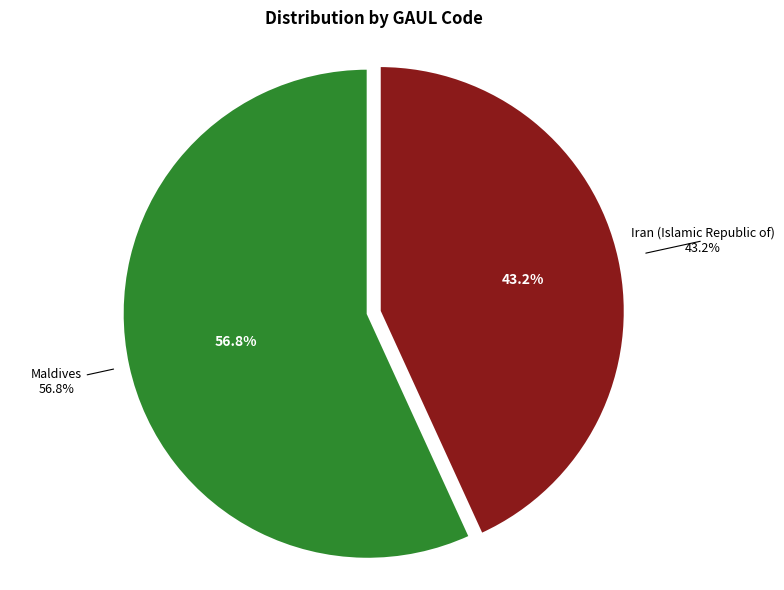

What is the majority slice?

Maldives